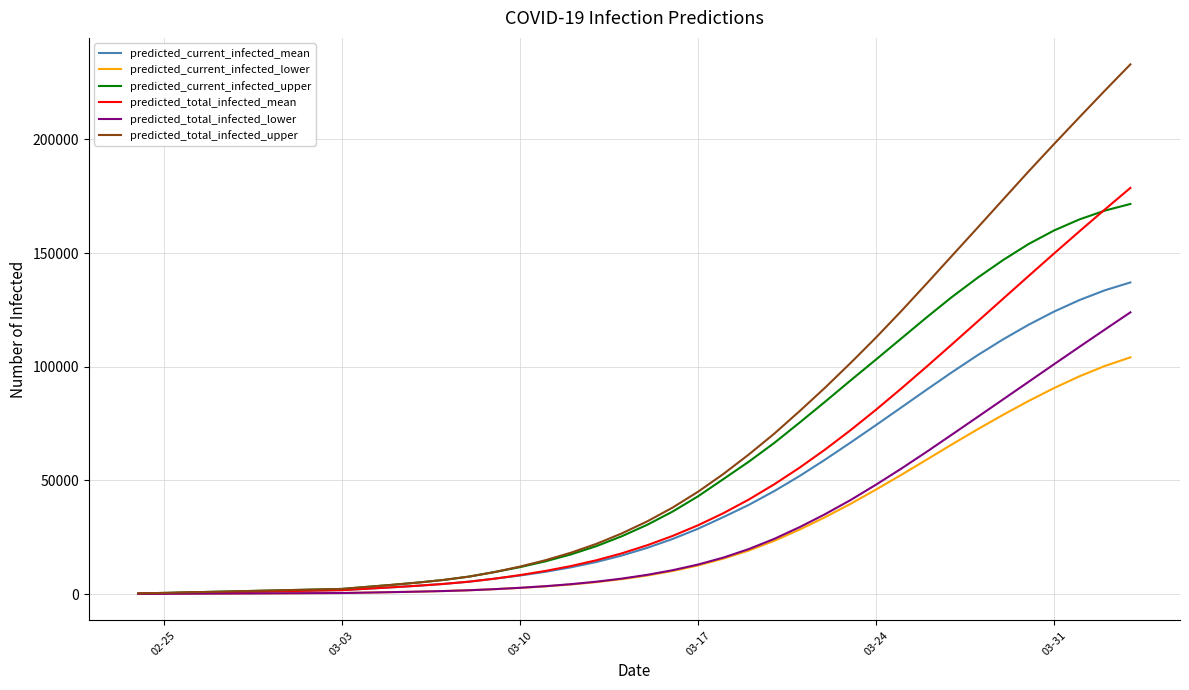

What is the maximum value for predicted_current_infected_mean?

137091